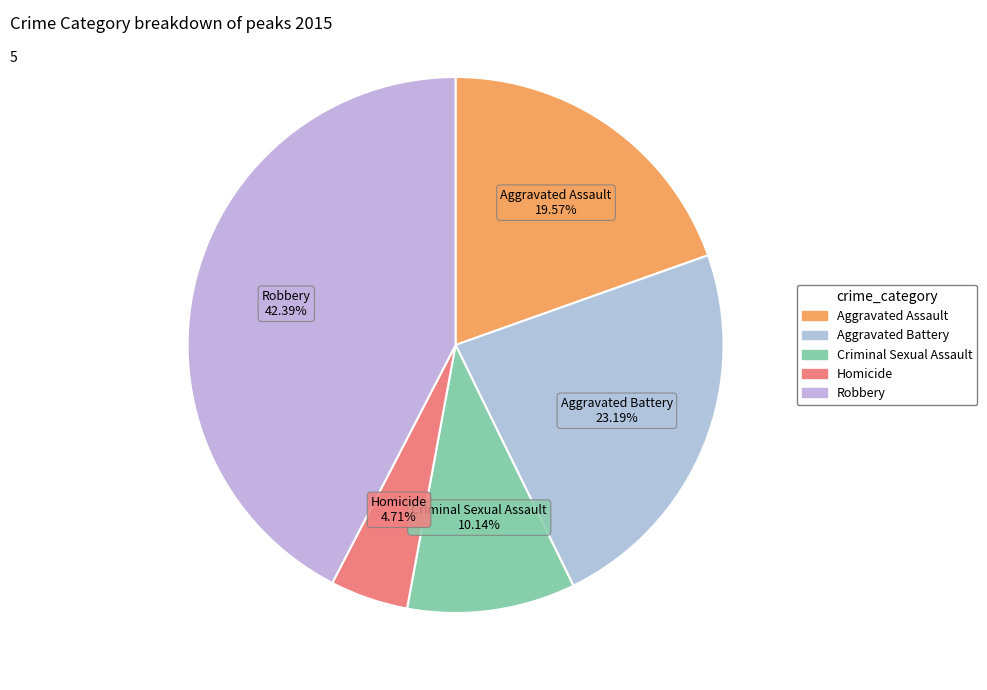

What percentage do Homicide and Aggravated Assault together represent?

24.3%